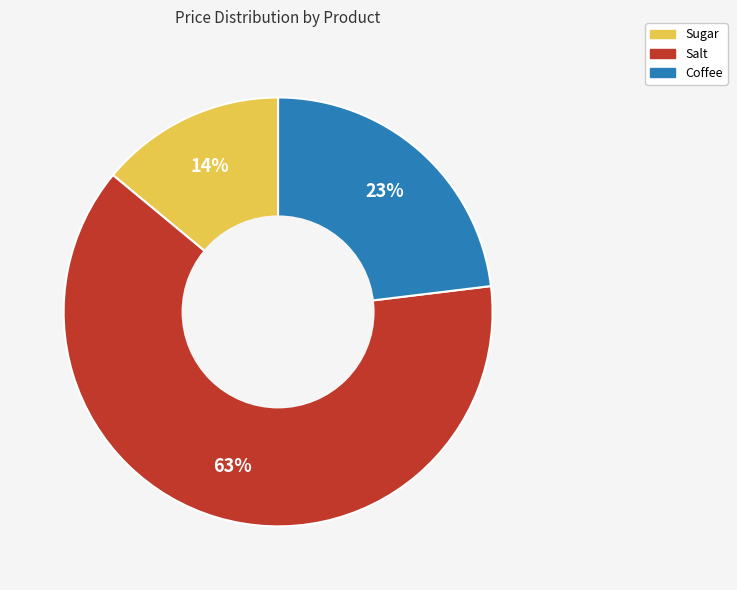

What is the largest slice in the pie chart?

Salt